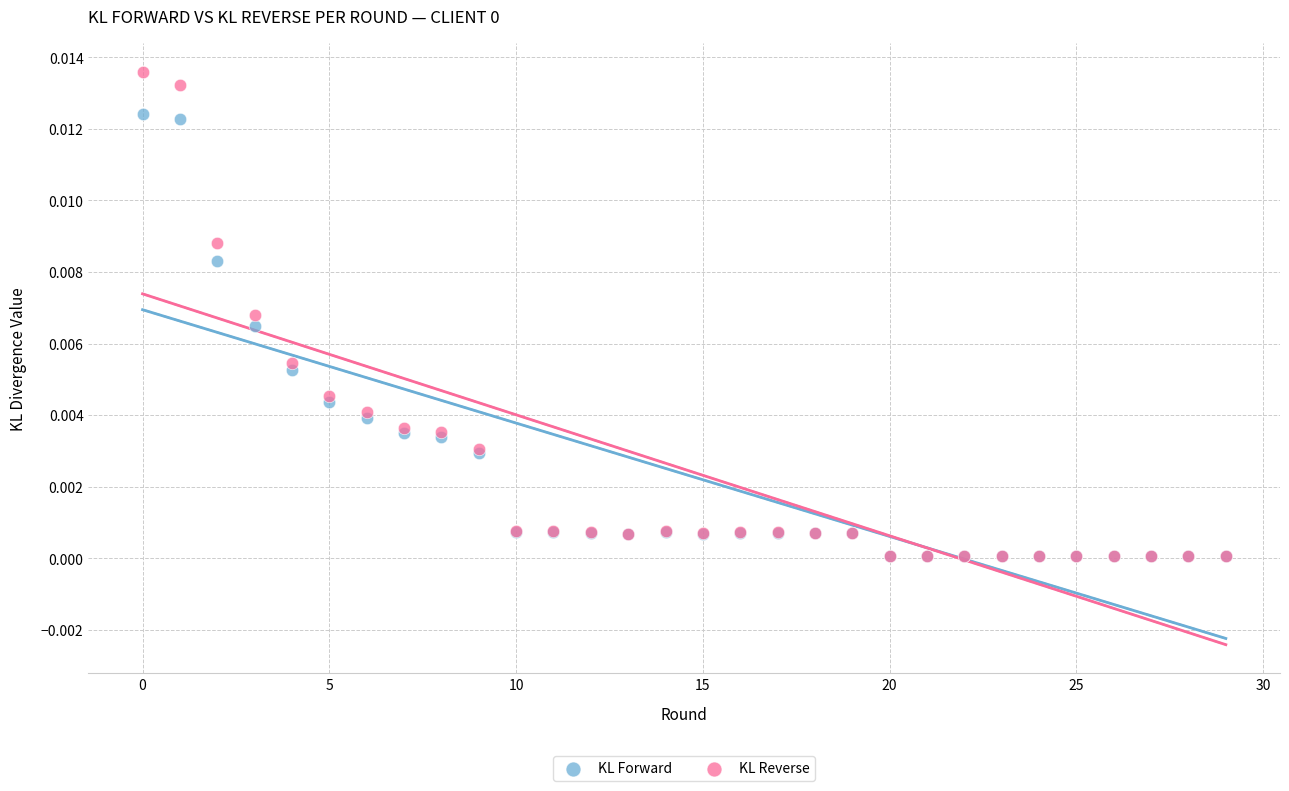

What are all the series names shown in the legend?

KL Forward, KL Reverse